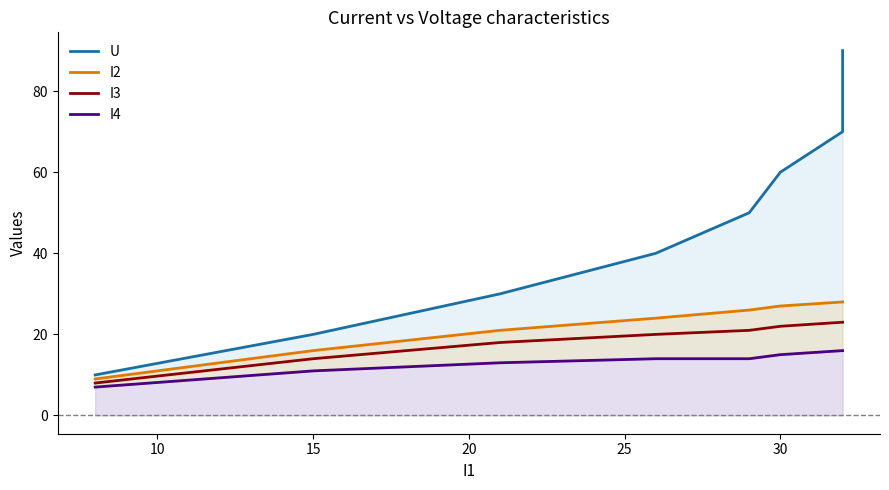

Which series has the largest total across all categories?

U